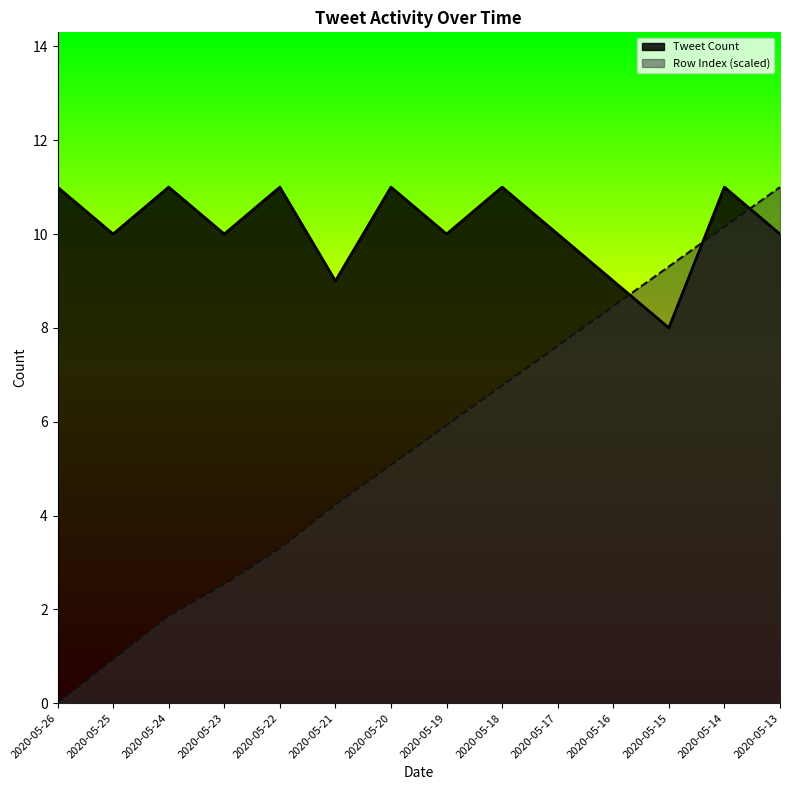

Reading left to right, list all the values displayed in this chart.

Tweet Count: 11.0	10.0	11.0	10.0	11.0	9.0	11.0	10.0	11.0	10.0	9.0	8.0	11.0	10.0
Row Index: 0.0	0.9	1.9	2.5	3.3	4.2	5.1	5.9	6.8	7.6	8.5	9.3	10.2	11.0